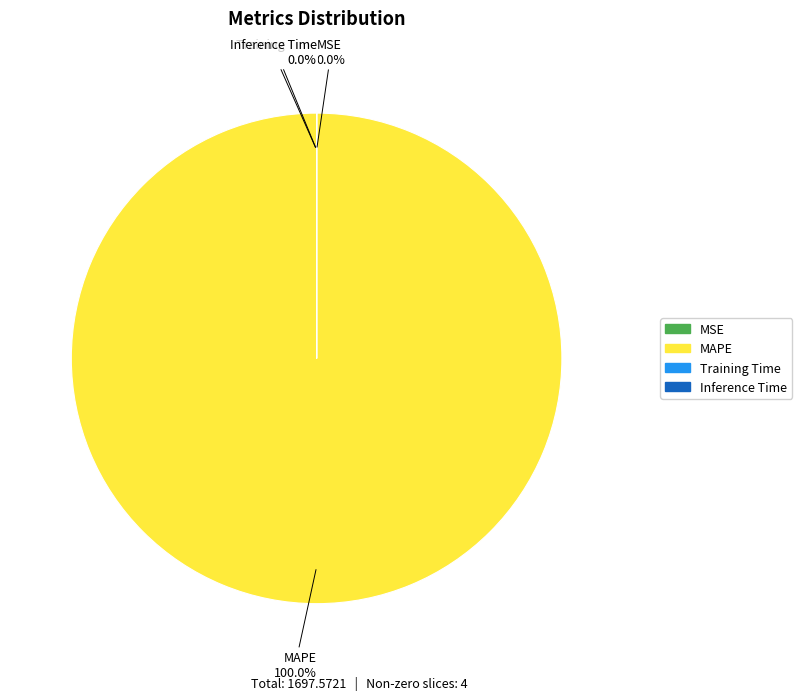

Count the number of slices in the pie.

5